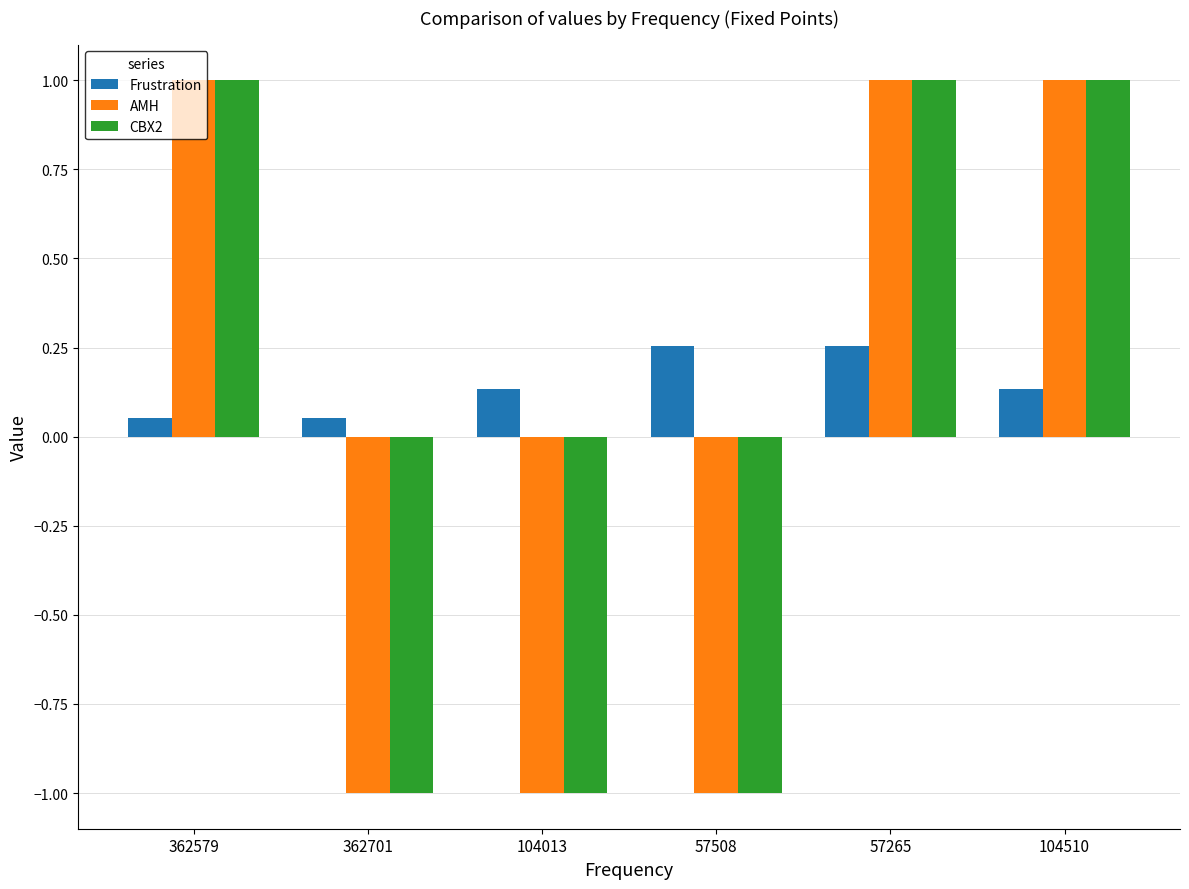

How many categories are shown in the chart?

6